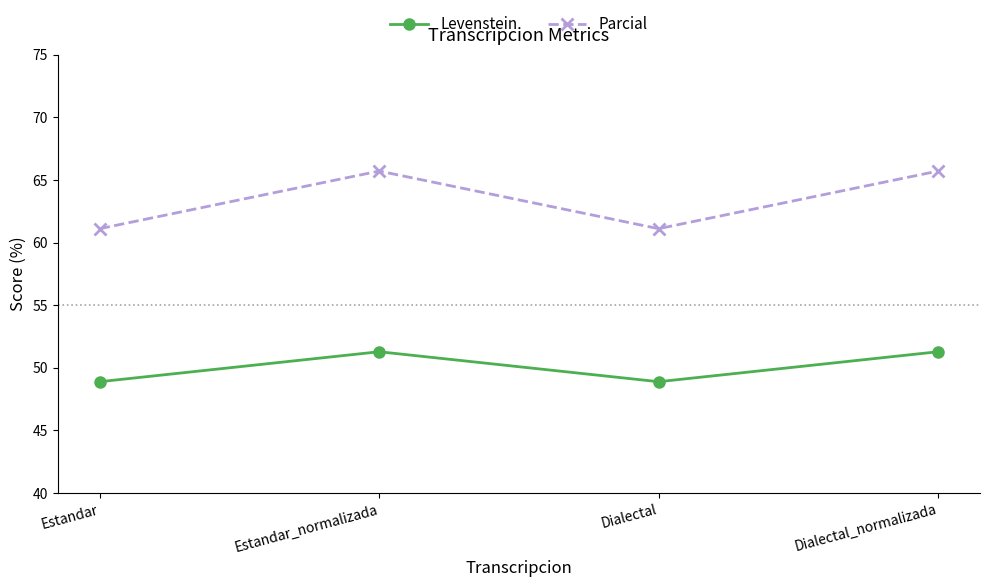

Does the chart display data point markers on the line(s)?

Yes